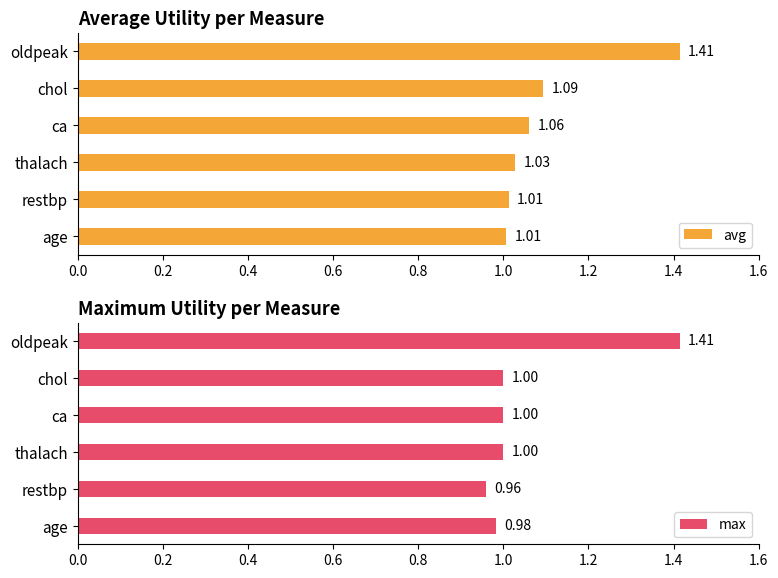

List the series in order of their overall mean, lowest first.

max, avg